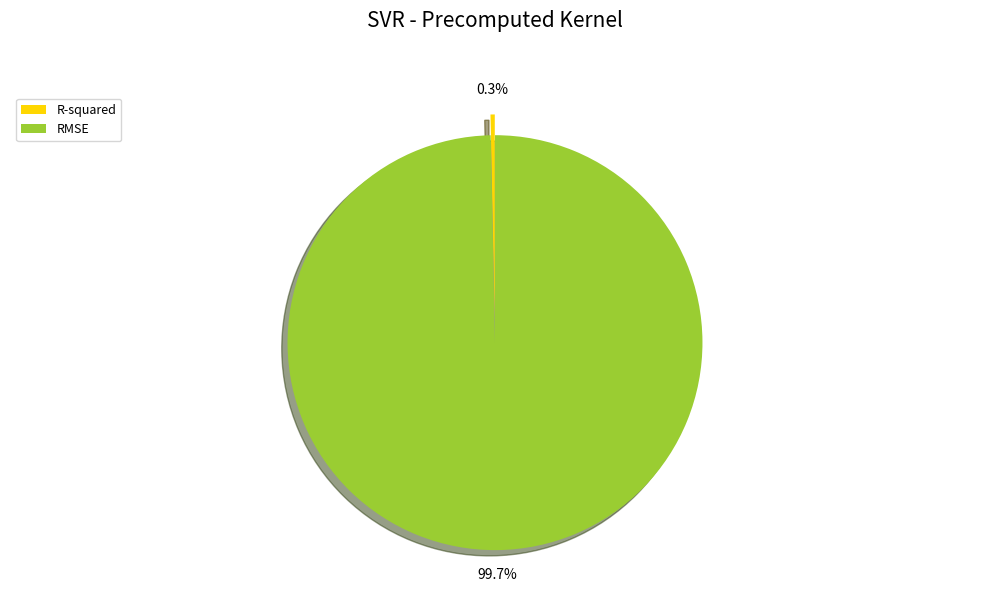

How many segments does this pie chart have?

2